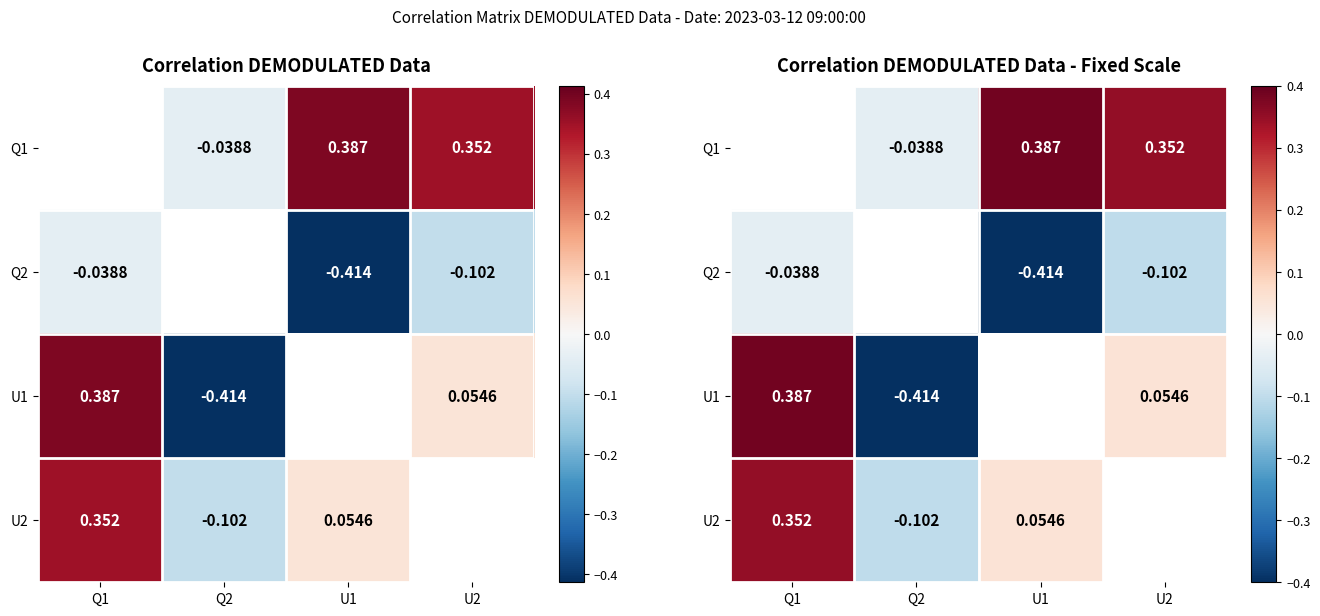

Which series has the widest spread of values?

U1